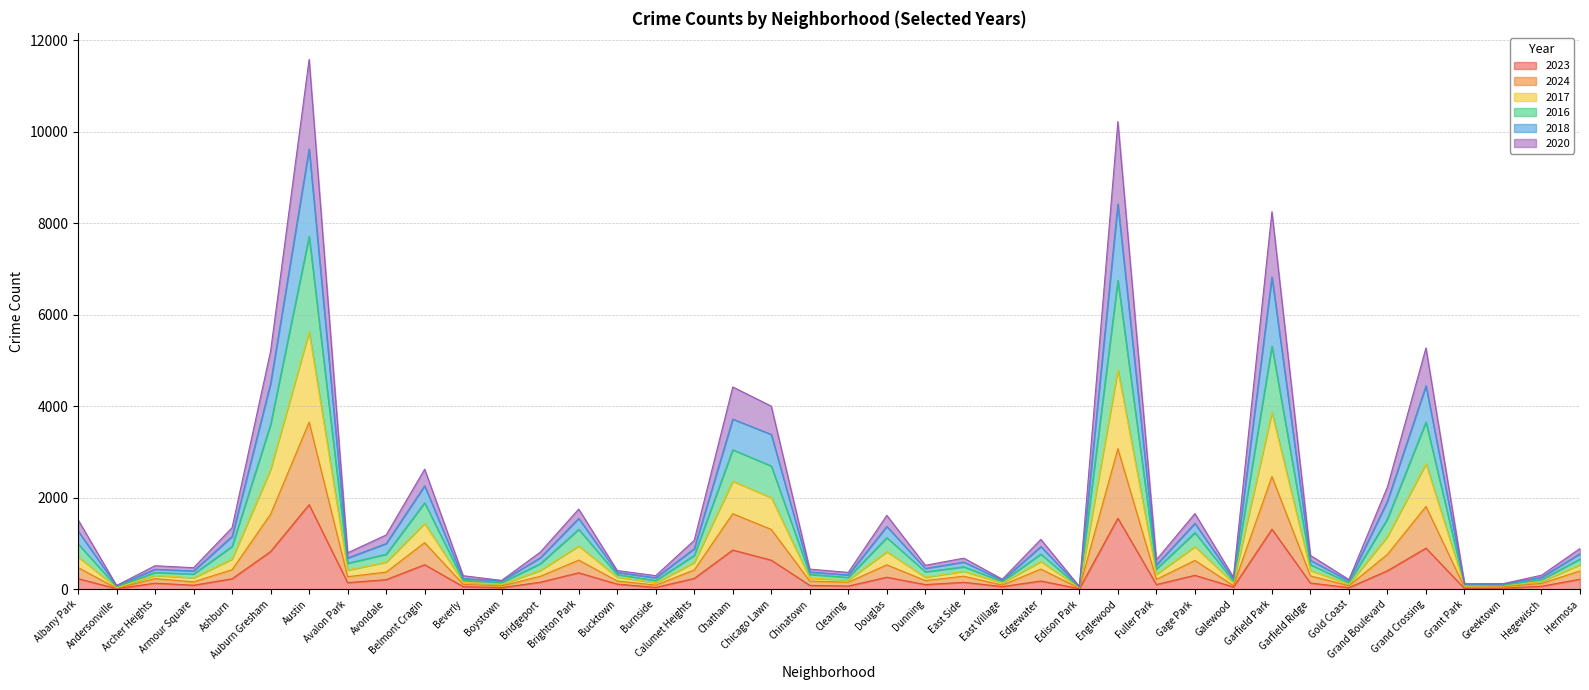

What is the label of the 2nd point from the left?

Andersonville